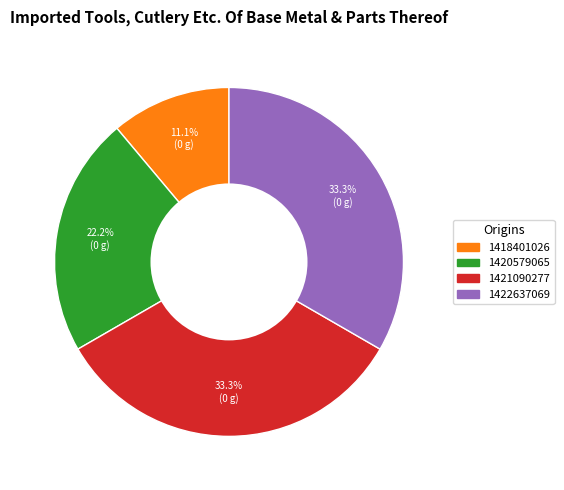

How many segments does this pie chart have?

4